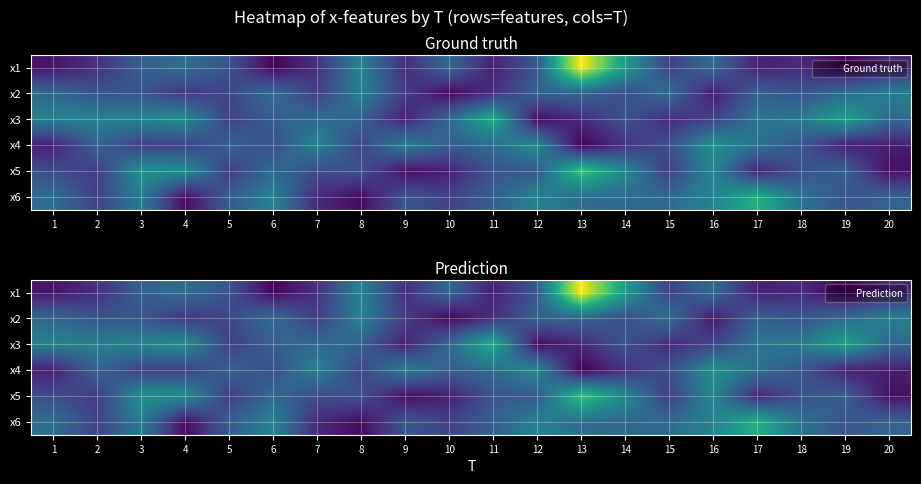

At which category is the sum across all series the highest?

13